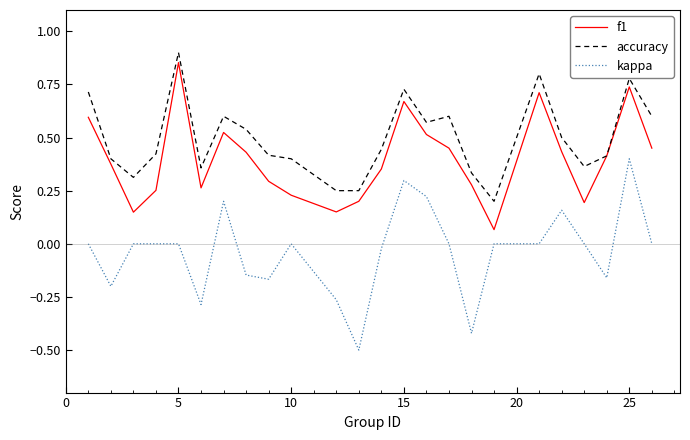

Which series has the largest total across all categories?

accuracy